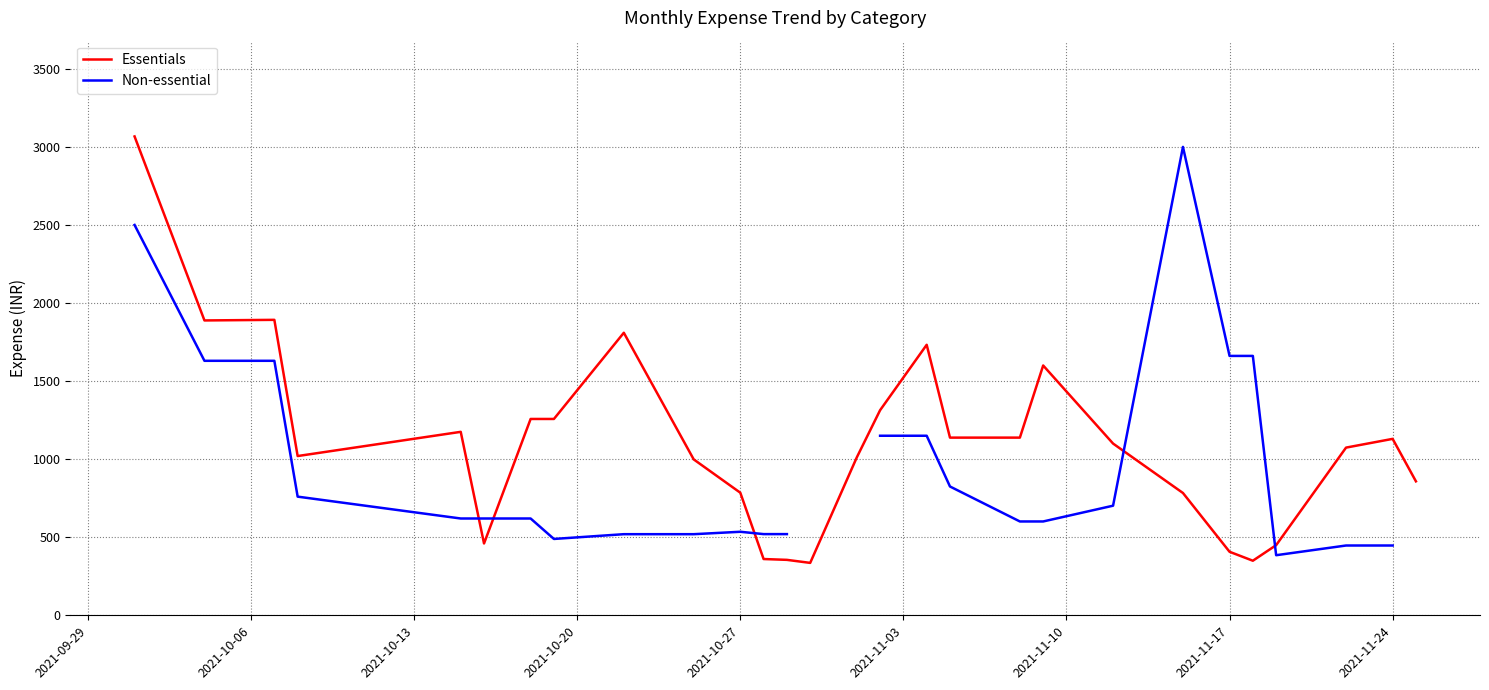

Does the chart have visible grid lines?

Yes